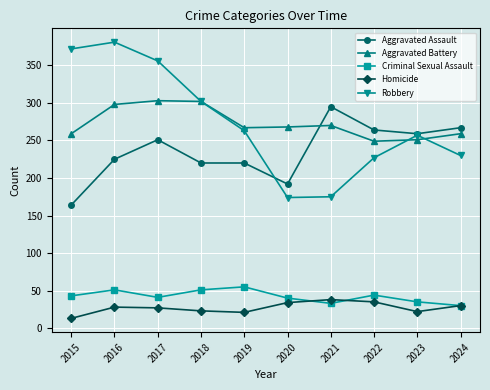

How many values in the Aggravated Assault series are below 251?

5